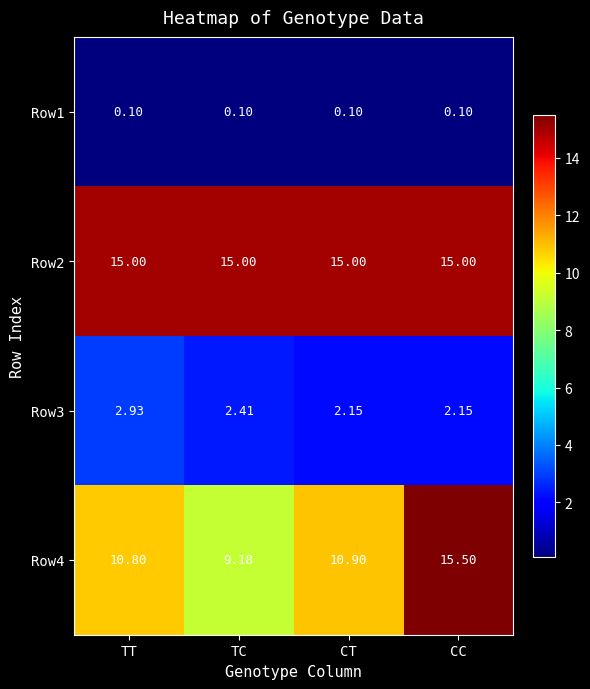

List the series in order of their overall mean, highest first.

Row2, Row4, Row3, Row1